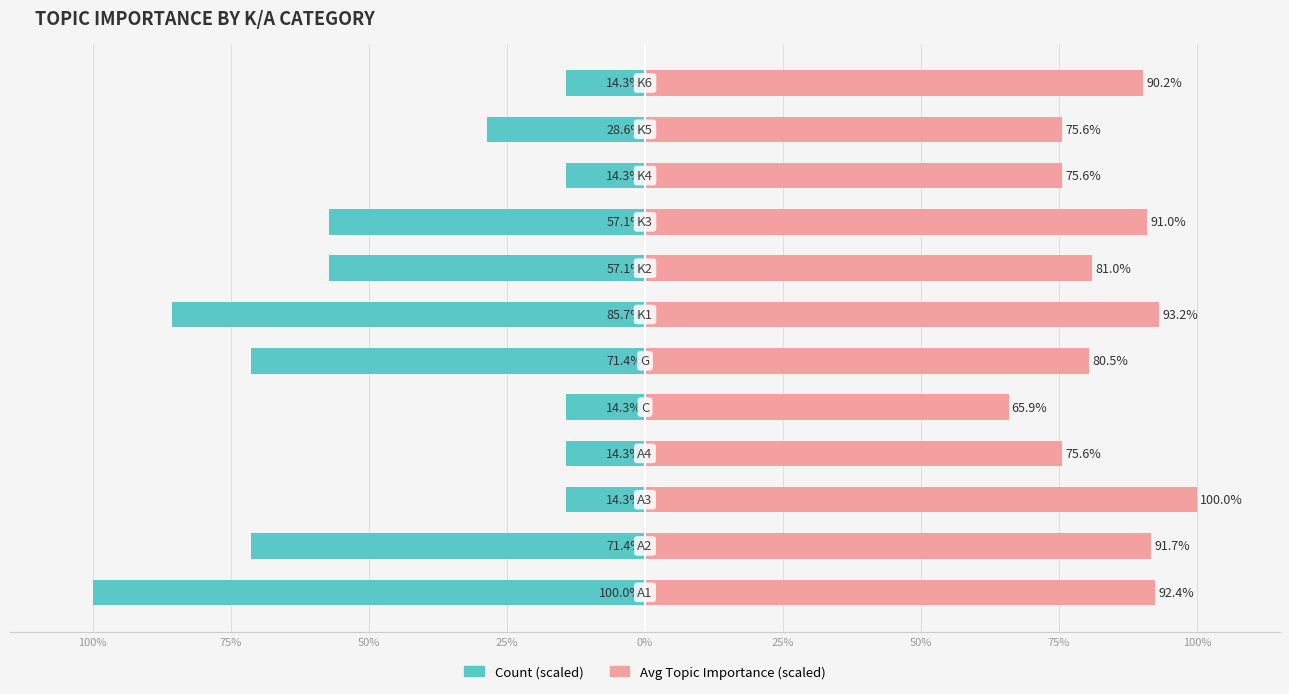

The value of Avg Topic Importance at 50% is 93.2. True or false?

True